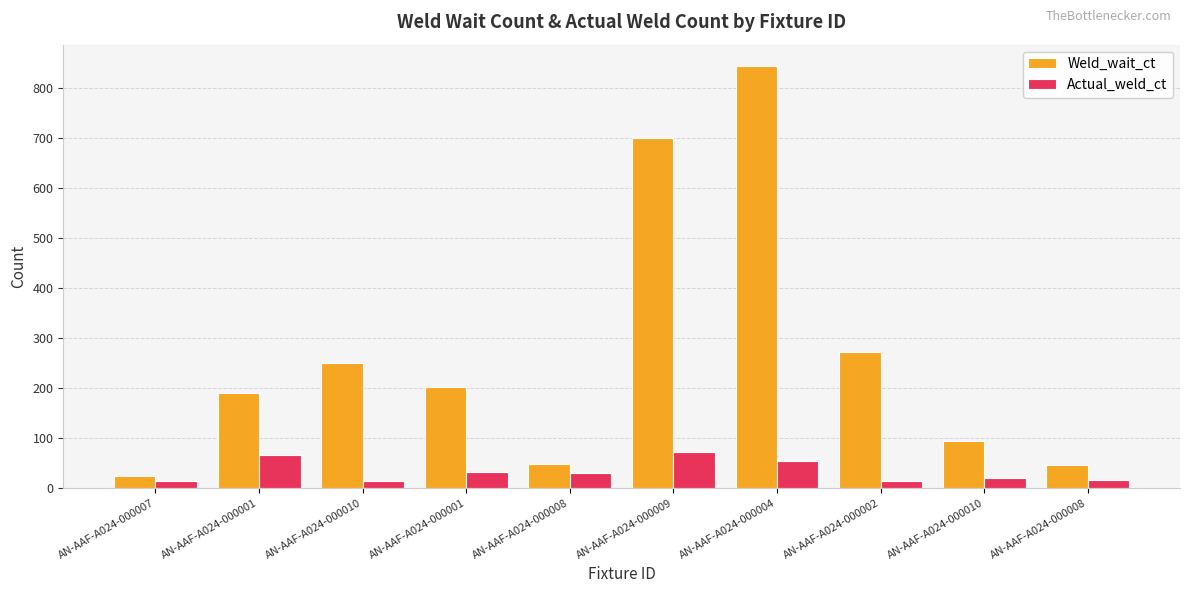

What is the label of the 10th bar from the left?

AN-AAF-A024-000008